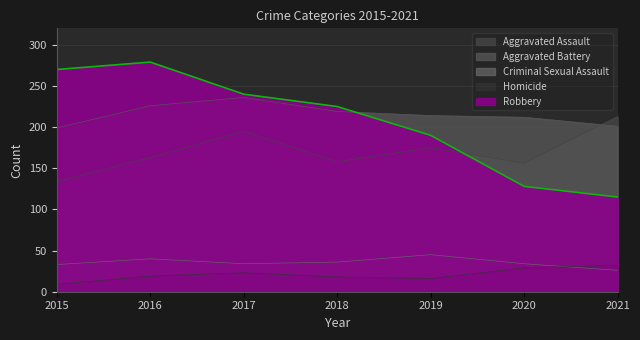

What is the difference between the maximum and second lowest values in the Aggravated Battery series?

35